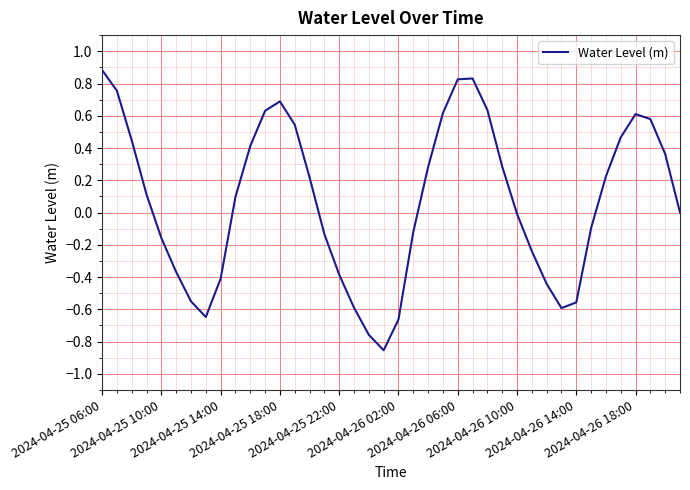

What is the maximum value shown in the chart?

0.9